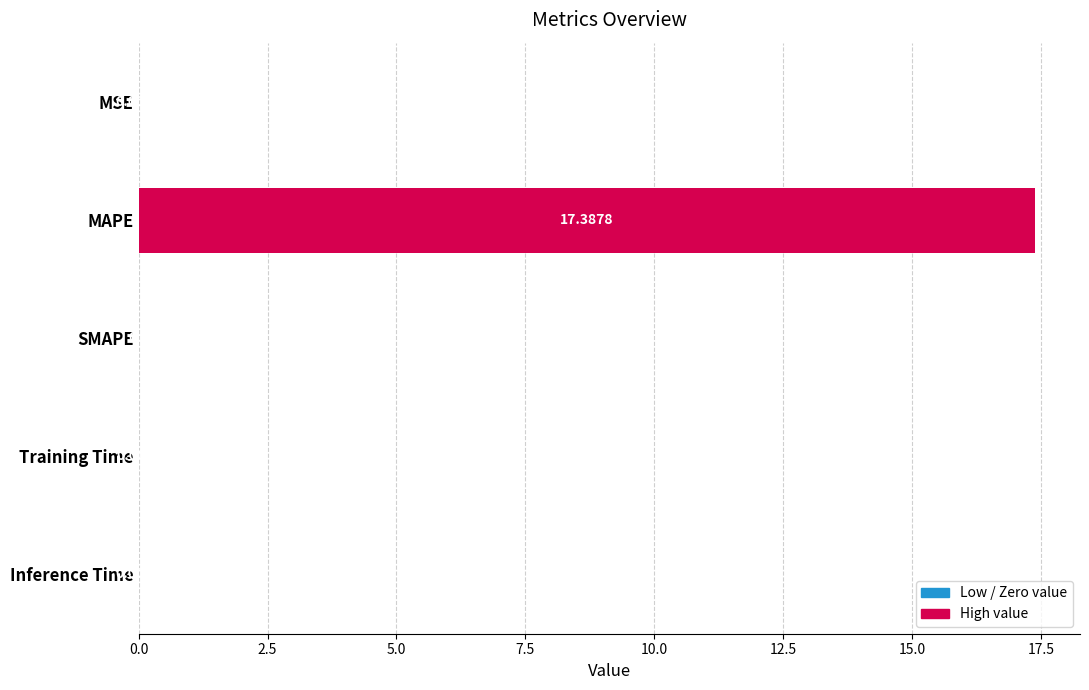

How many distinct data groups are displayed?

1